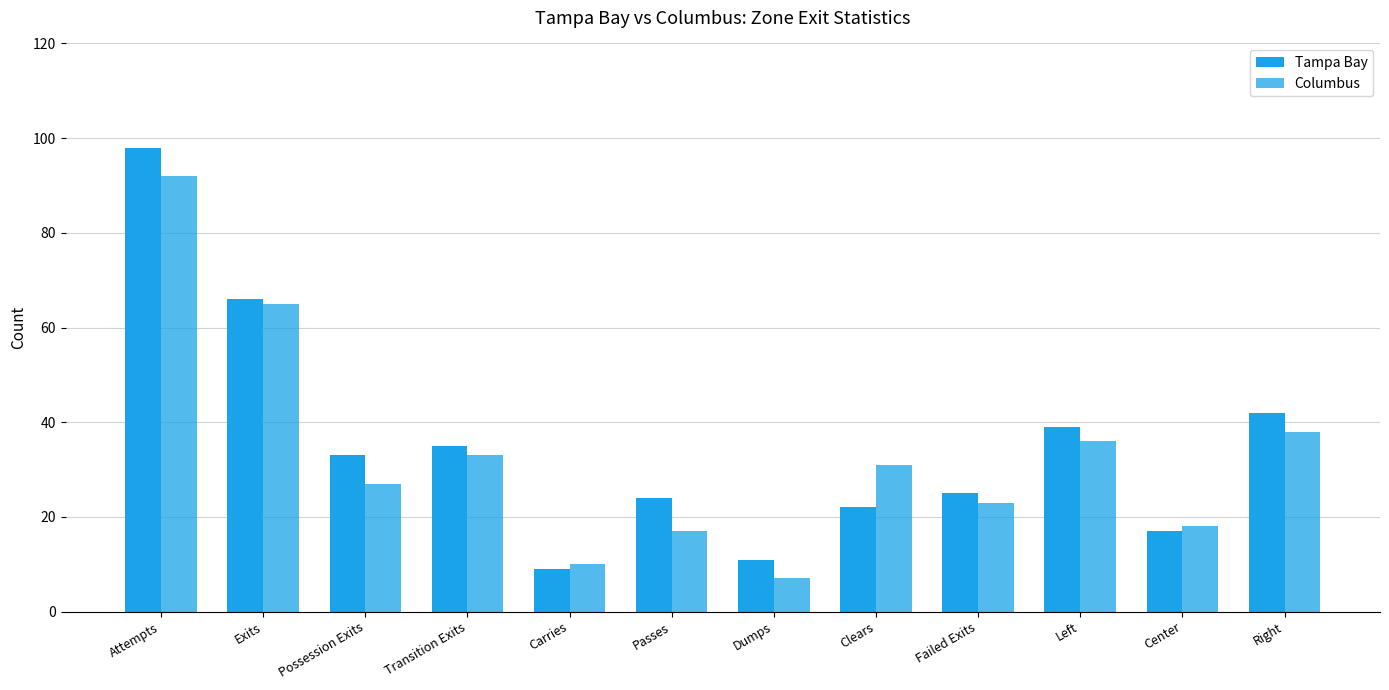

Are the bars grouped side by side (vs. stacked)?

Yes